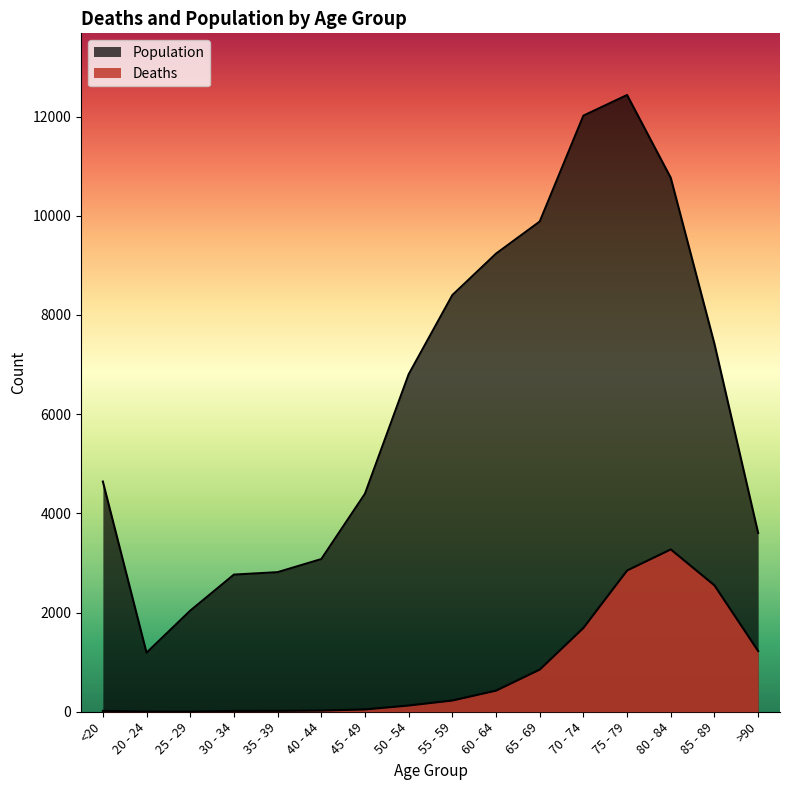

Reading left to right, what are all the values shown in this chart?

Deaths: <20=18	20 - 24=4	25 - 29=3	30 - 34=17	35 - 39=18	40 - 44=24	45 - 49=47	50 - 54=126	55 - 59=227	60 - 64=426	65 - 69=850	70 - 74=1690	75 - 79=2848	80 - 84=3273	85 - 89=2548	>90=1224
Population: <20=4641	20 - 24=1191	25 - 29=2038	30 - 34=2765	35 - 39=2814	40 - 44=3078	45 - 49=4396	50 - 54=6803	55 - 59=8400	60 - 64=9236	65 - 69=9883	70 - 74=12018	75 - 79=12434	80 - 84=10764	85 - 89=7417	>90=3604